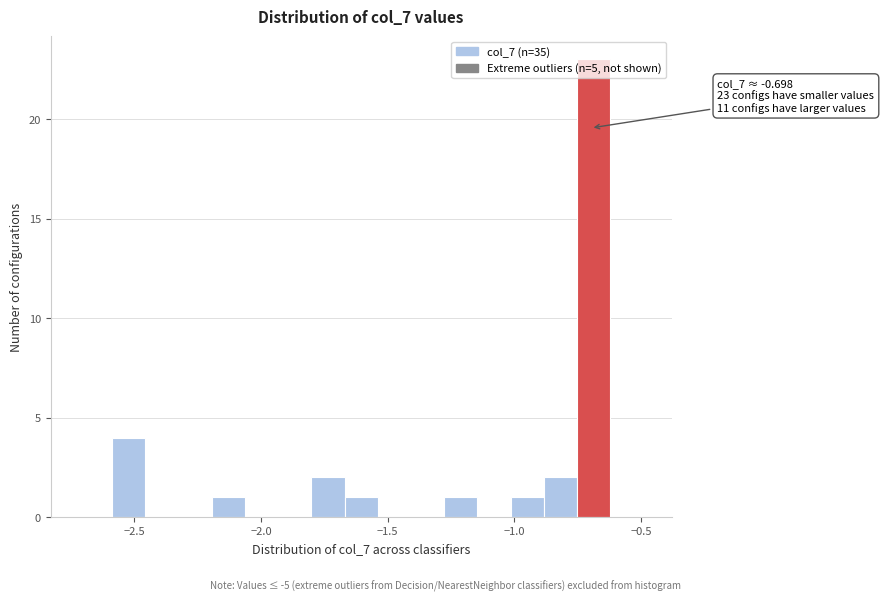

Read against the x-axis, roughly where is the centre of the tallest bar?

-0.70